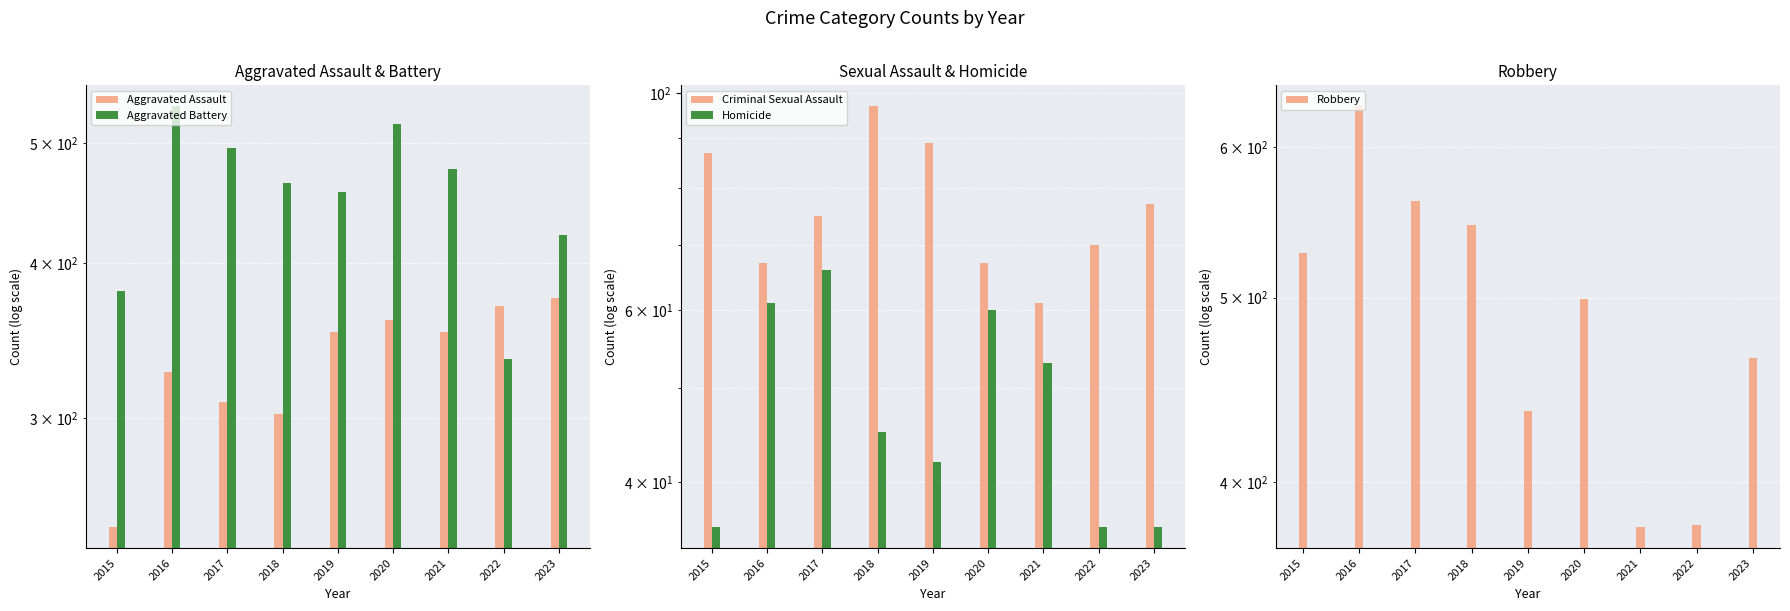

Reading left to right, transcribe all the data shown in this chart.

Aggravated Assault: 2015=245	2016=327	2017=309	2018=302	2019=352	2020=360	2021=352	2022=369	2023=375
Aggravated Battery: 2015=380	2016=535	2017=495	2018=464	2019=456	2020=518	2021=476	2022=335	2023=421
Criminal Sexual Assault: 2015=87	2016=67	2017=75	2018=97	2019=89	2020=67	2021=61	2022=70	2023=77
Homicide: 2015=36	2016=61	2017=66	2018=45	2019=42	2020=60	2021=53	2022=36	2023=36
Robbery: 2015=528	2016=630	2017=562	2018=546	2019=436	2020=499	2021=379	2022=380	2023=465